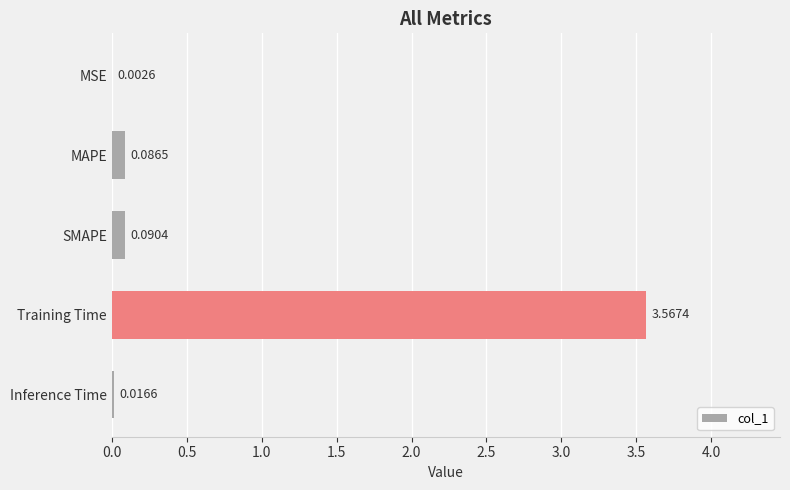

Between MSE and SMAPE, which is larger?

SMAPE